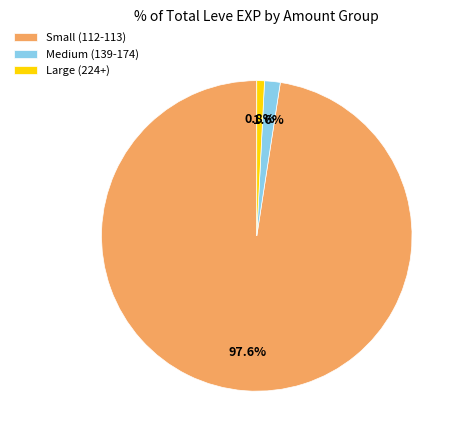

What is the largest slice in the pie chart?

Small (112-113)